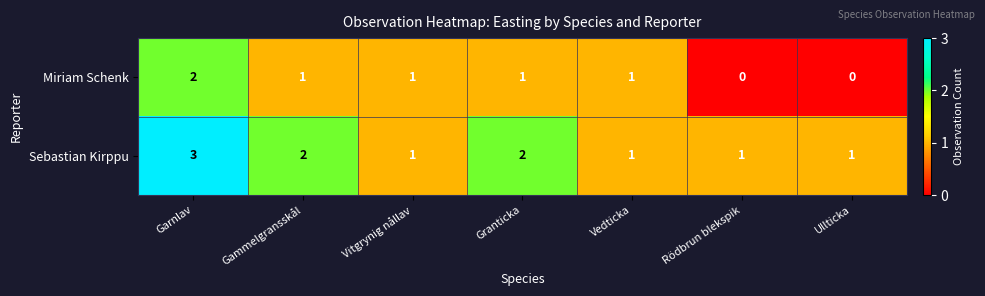

Which series has the largest total across all categories?

Sebastian Kirppu